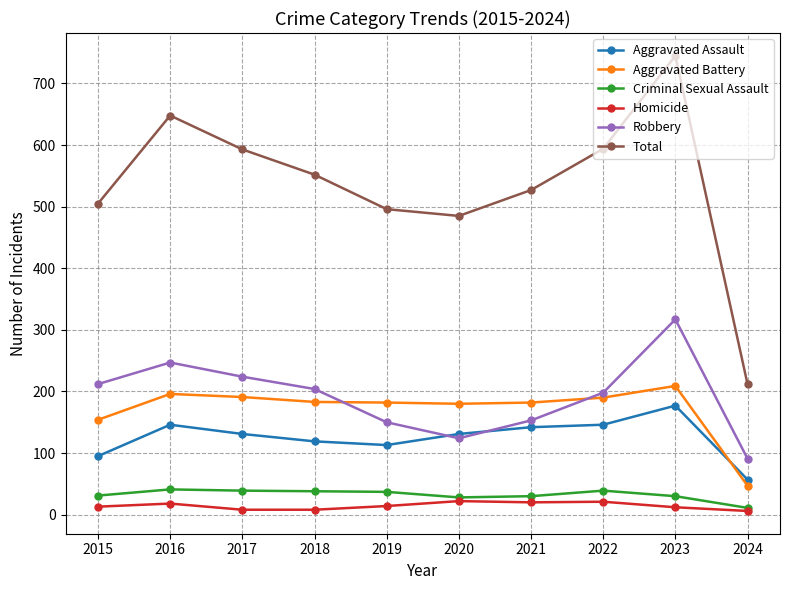

How many interior local peaks does the Robbery series have?

2